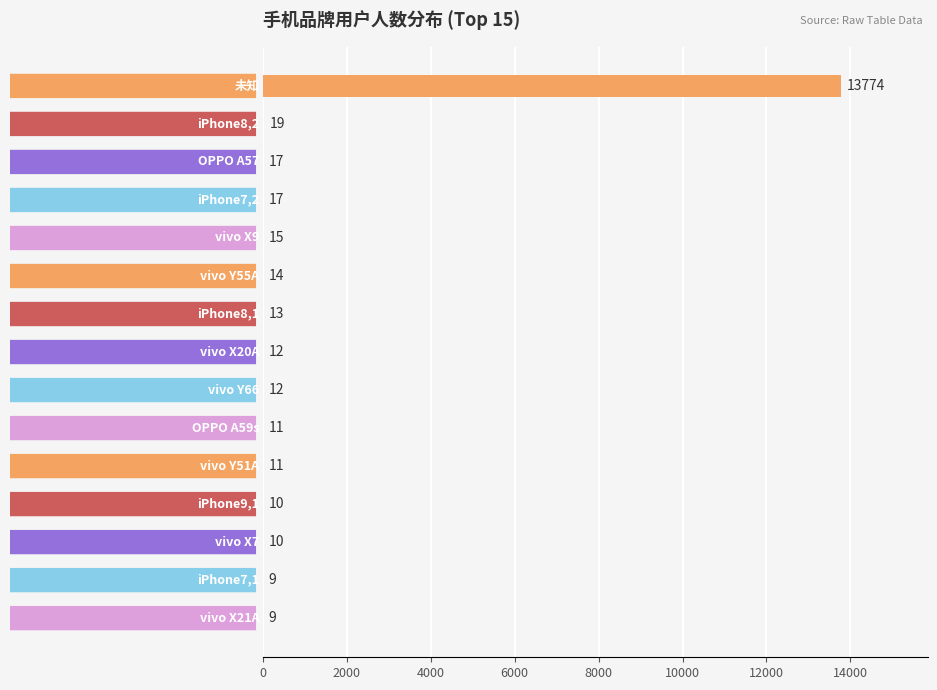

What is the greatest value displayed?

13774